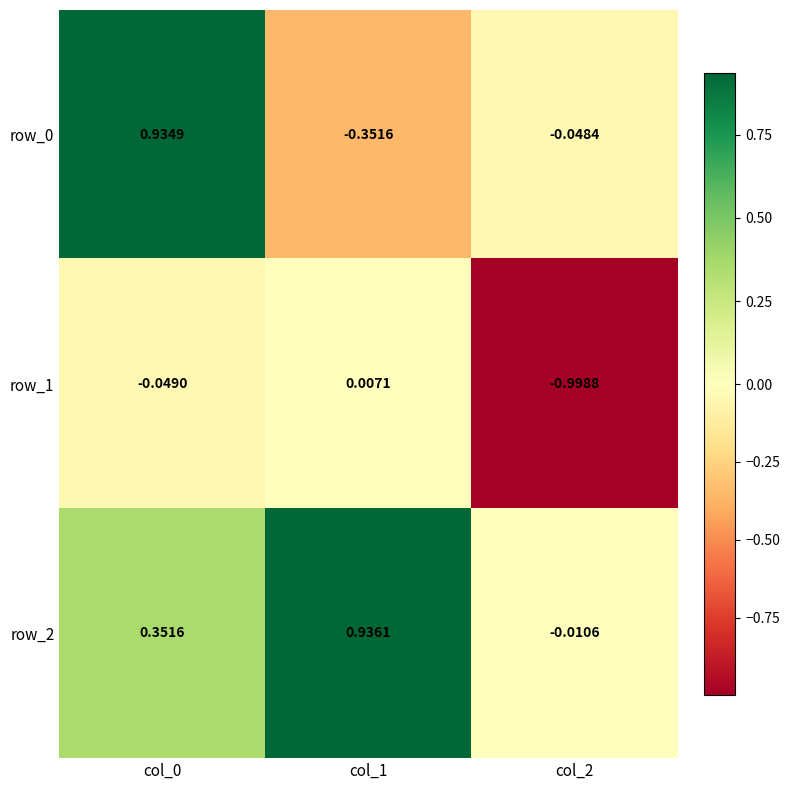

Which category has the lowest value in the row_0 series?

col_1